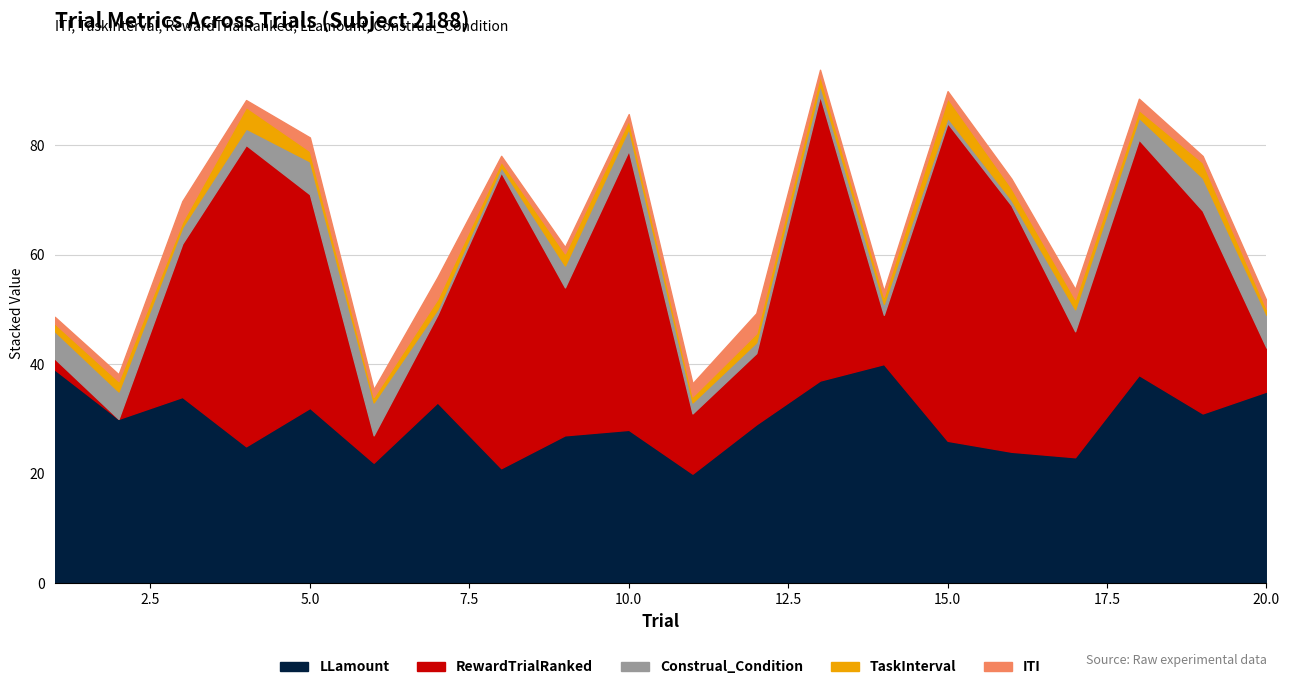

Where is the first local minimum for ITI?

4